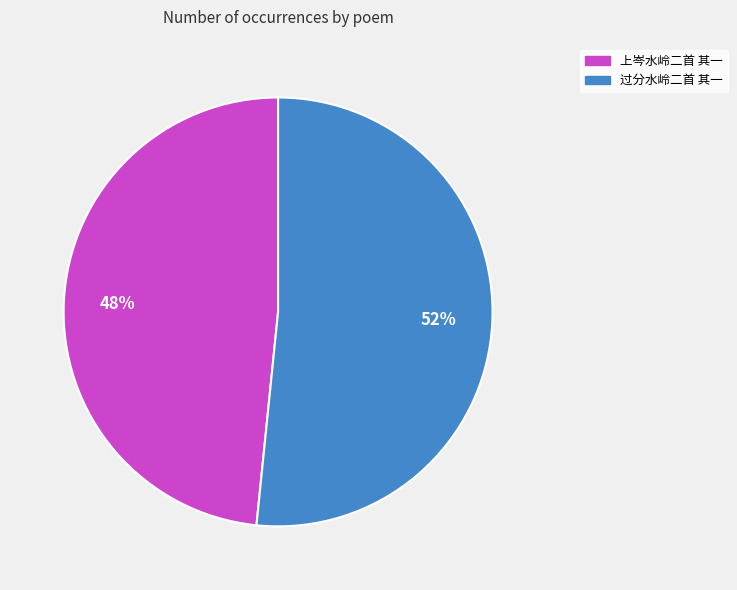

How many slices are in this pie chart?

2